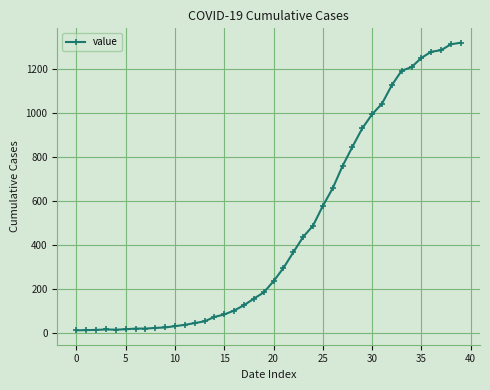

What is the difference between the maximum and minimum values?

1306